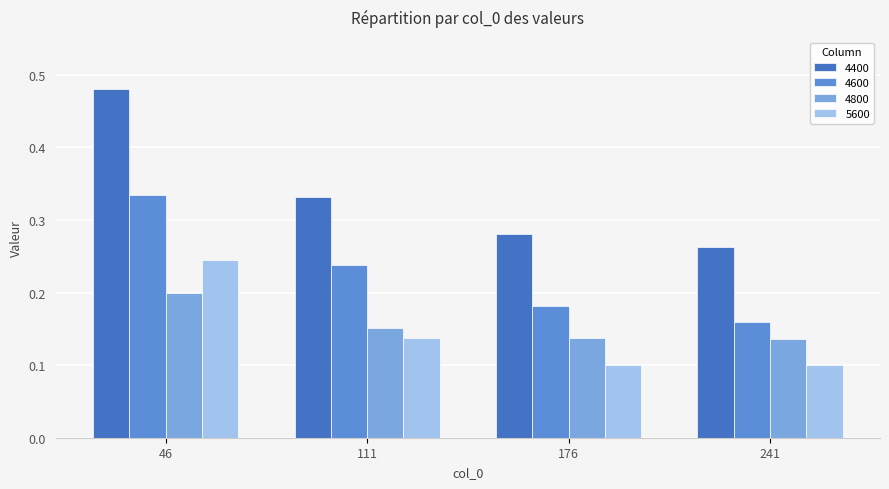

Does the chart contain stacked bars?

No